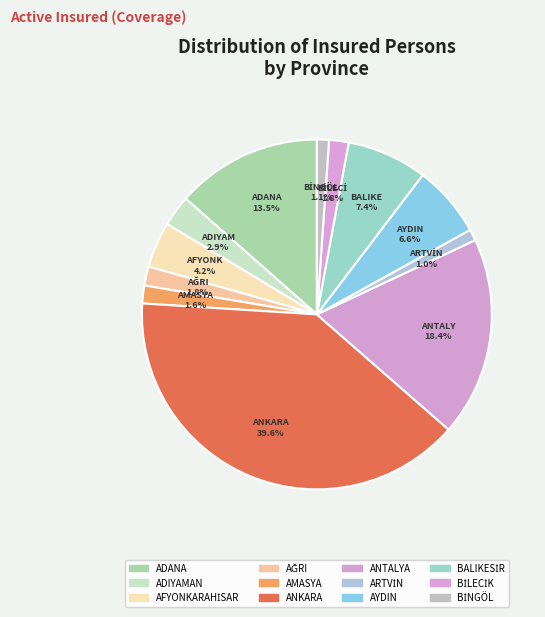

Is it true that AMASYA is 2% of the pie?

True